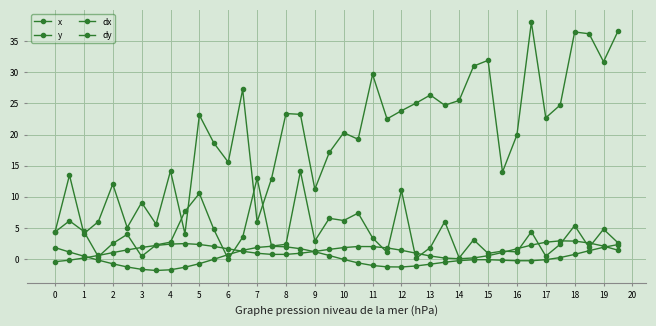

At how many categories does at least one series exceed 23?

18